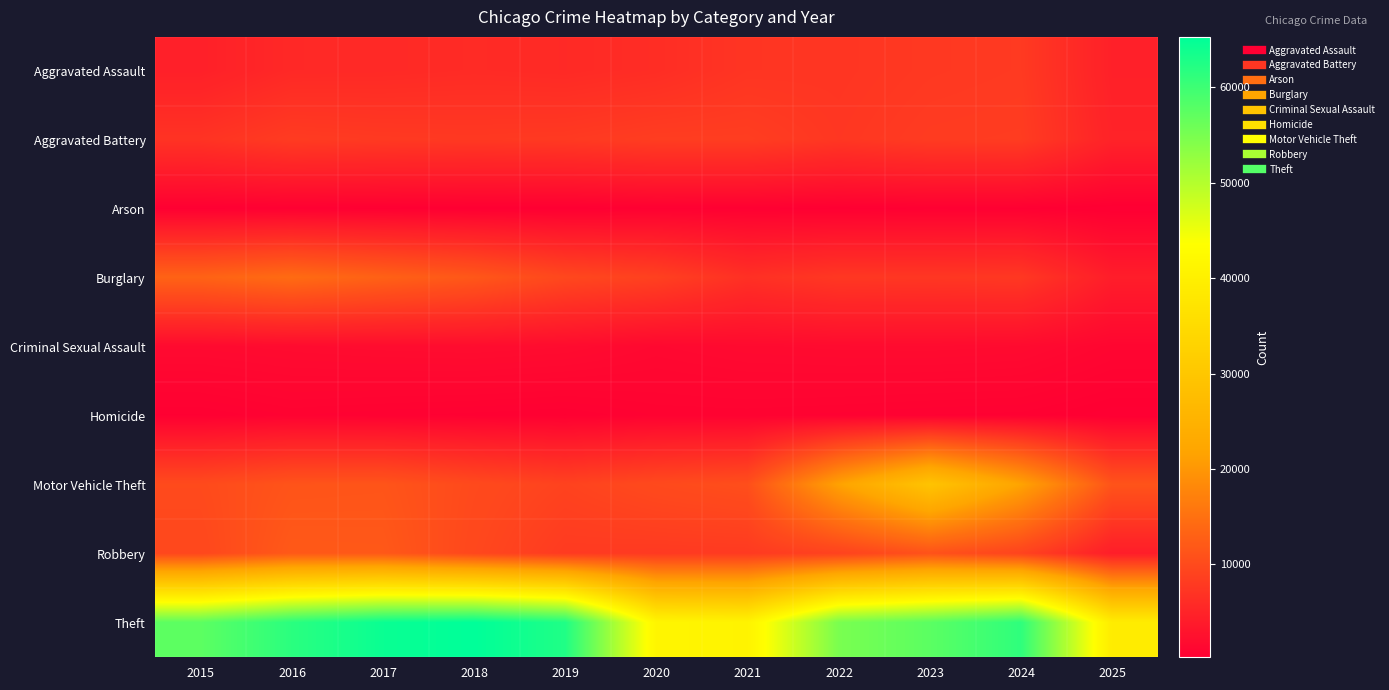

Between 2015 and 2021, which is larger?

2021